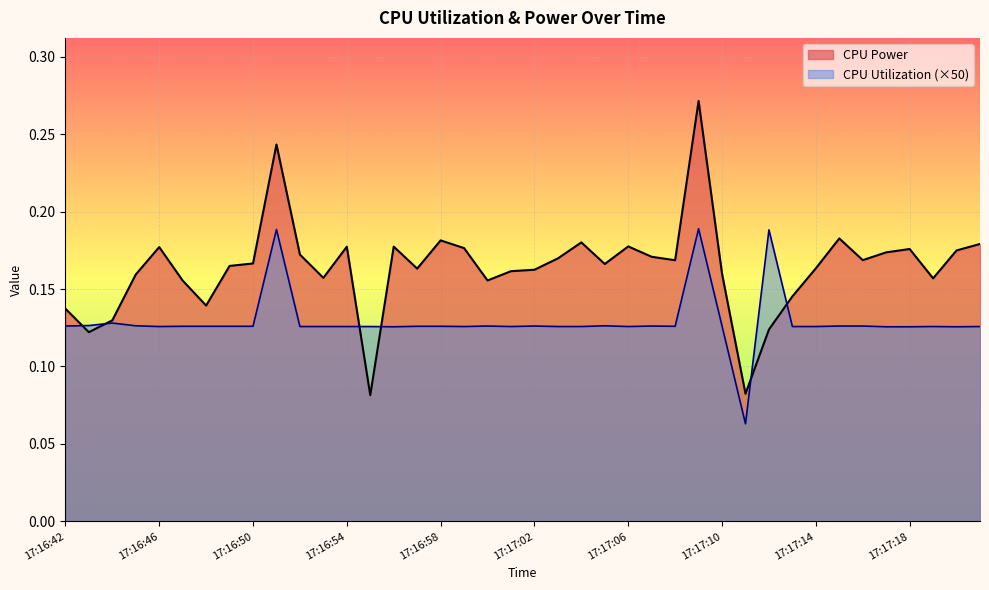

Between 17:16:47 and 17:17:05, which is larger?

17:17:05